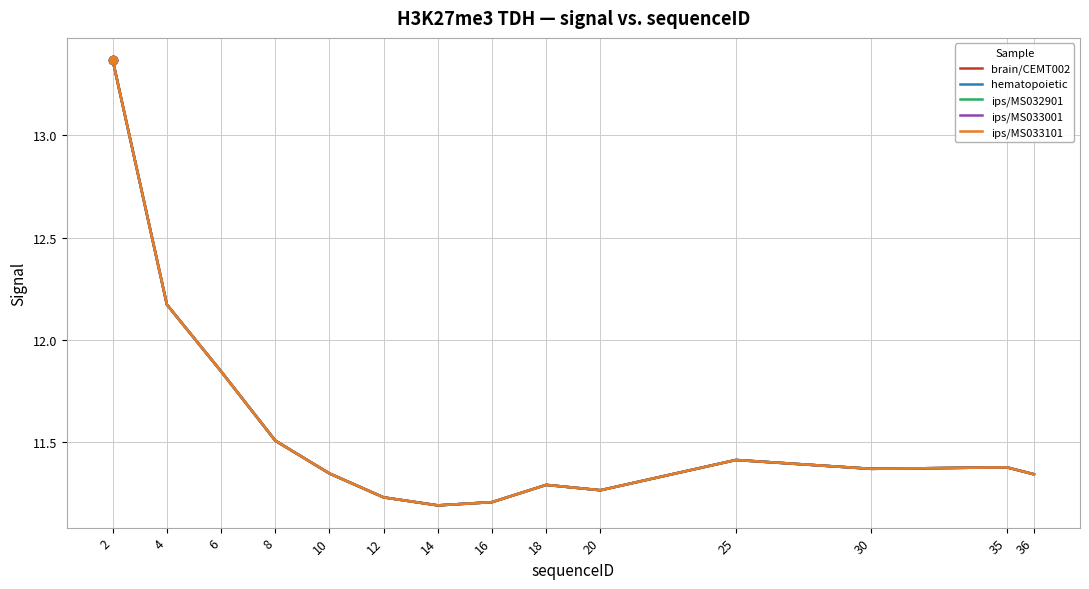

What is the sum of all brain/CEMT002 values?

161.9